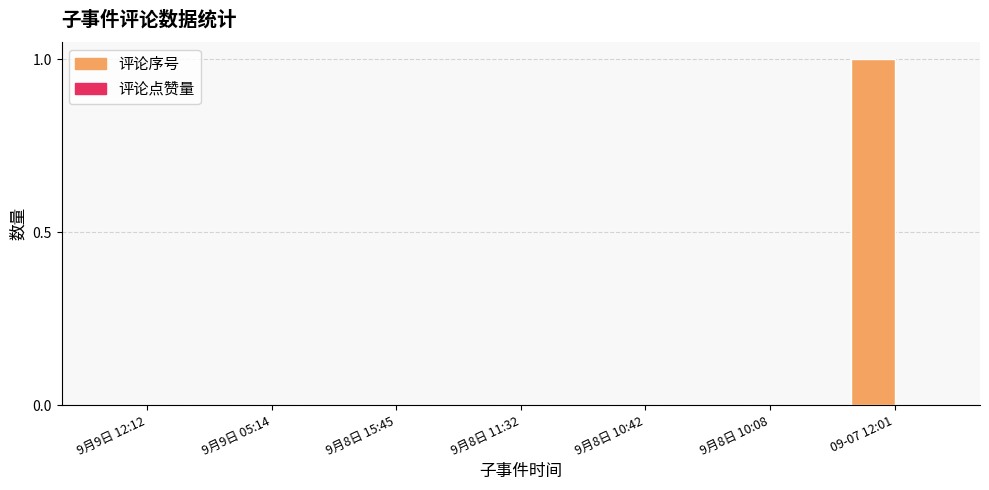

Are the bars horizontal?

No